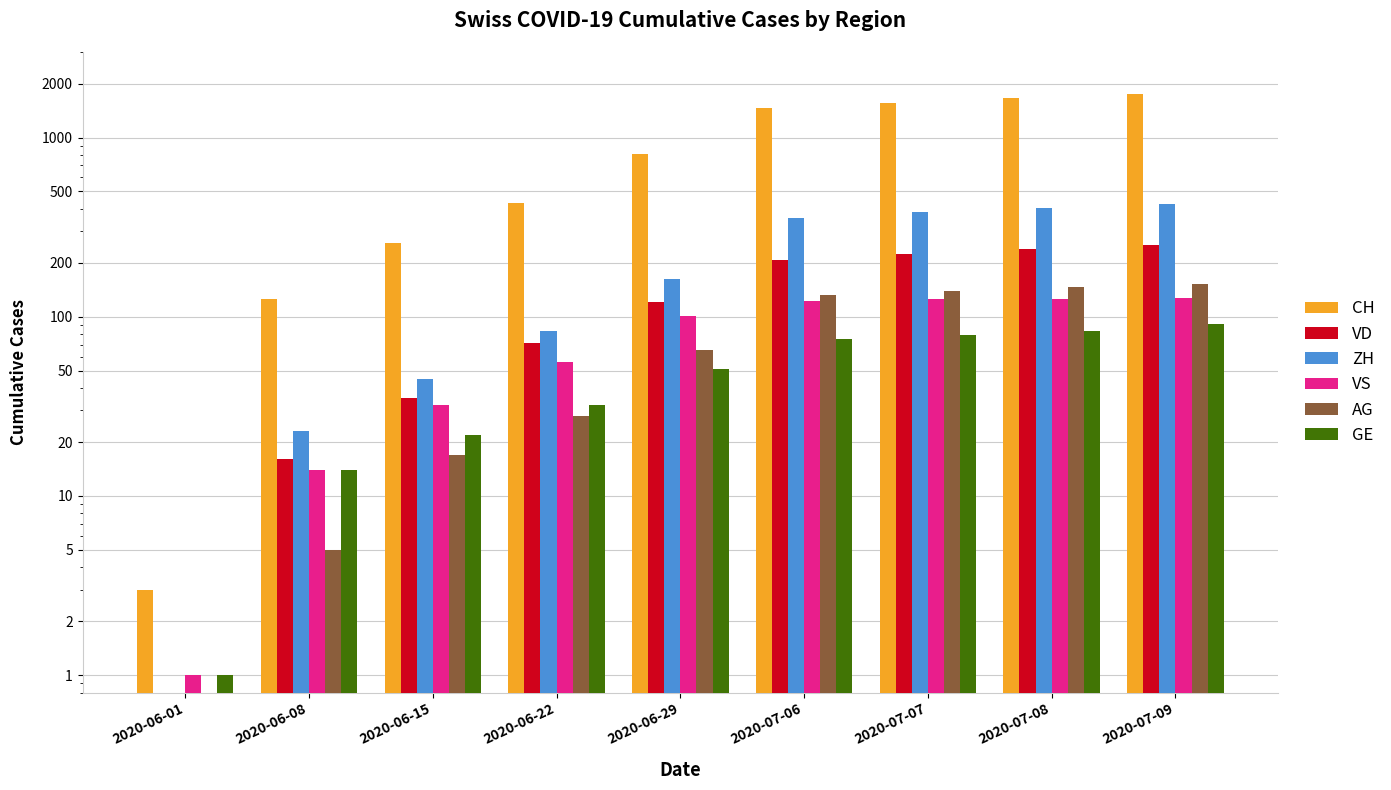

What is the highest value of the AG series?

153